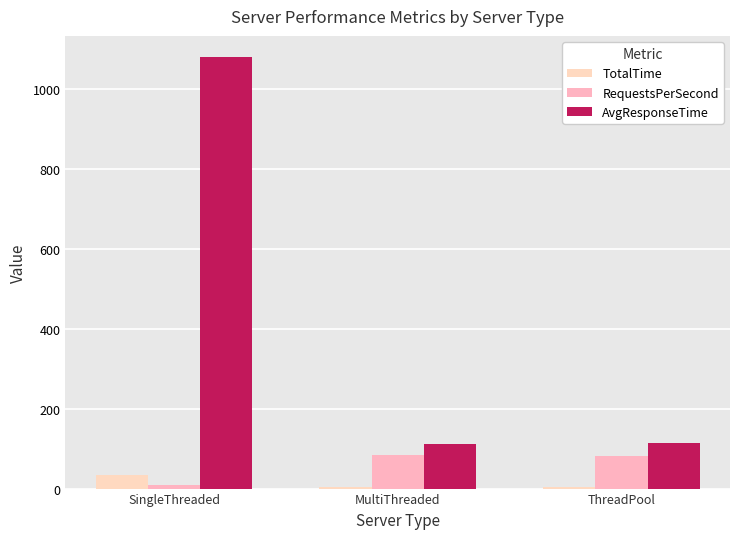

Where is AvgResponseTime nearest to the value 595?

ThreadPool